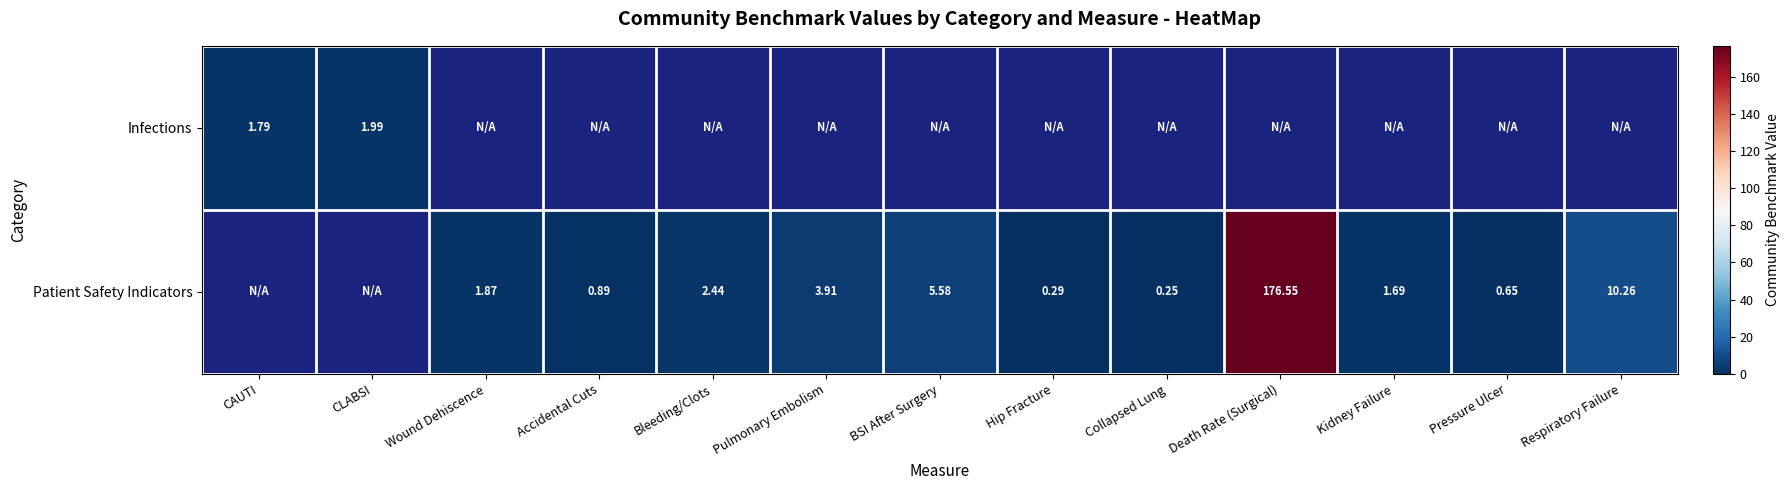

True or false: Patient Safety Indicators has a value of 10.3 at Respiratory Failure.

True